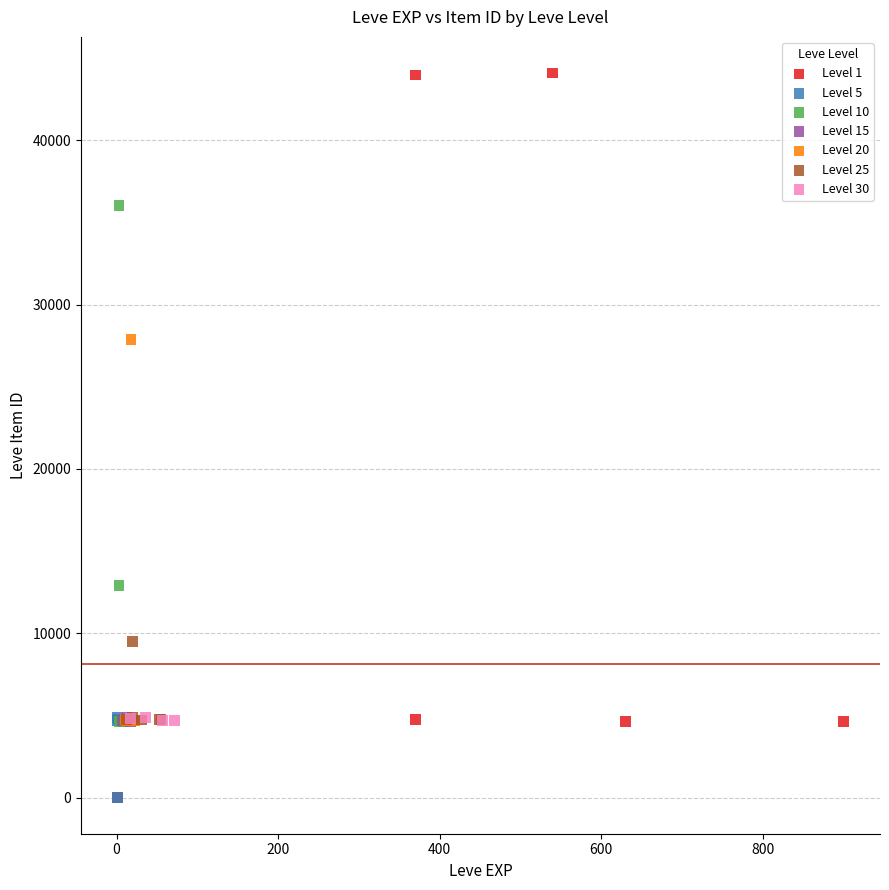

What are all the series names shown in the legend?

Level 1, Level 5, Level 10, Level 15, Level 20, Level 25, Level 30